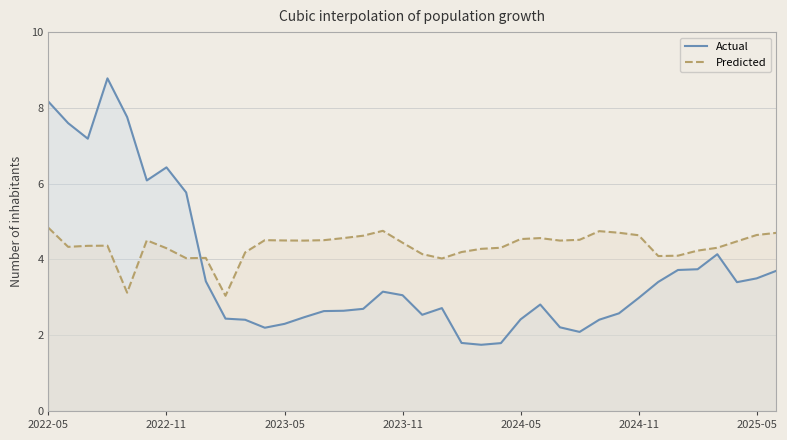

What is the average value of the Predicted series?

4.3